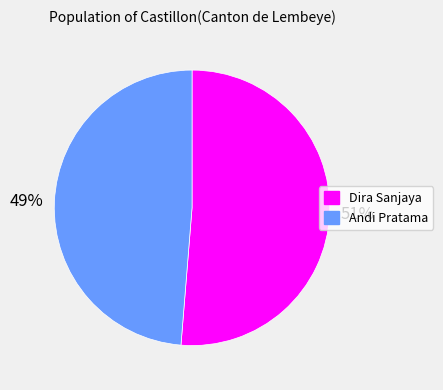

Which category has the biggest portion of the pie?

Dira